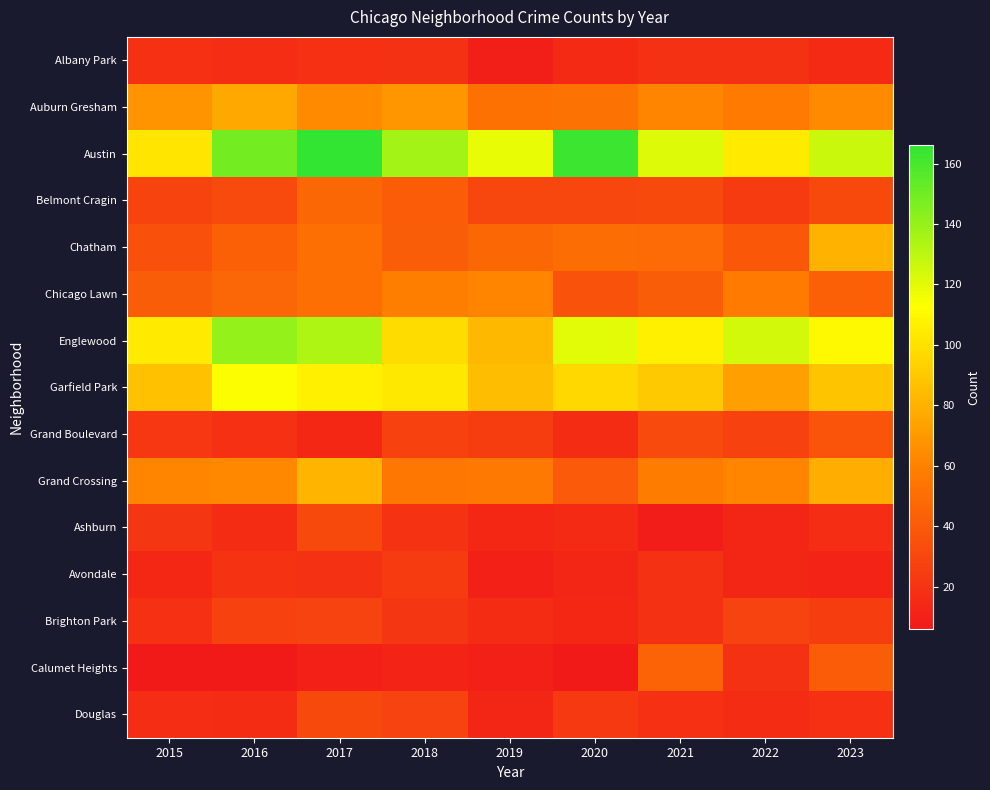

At how many categories does at least one series exceed 58?

9